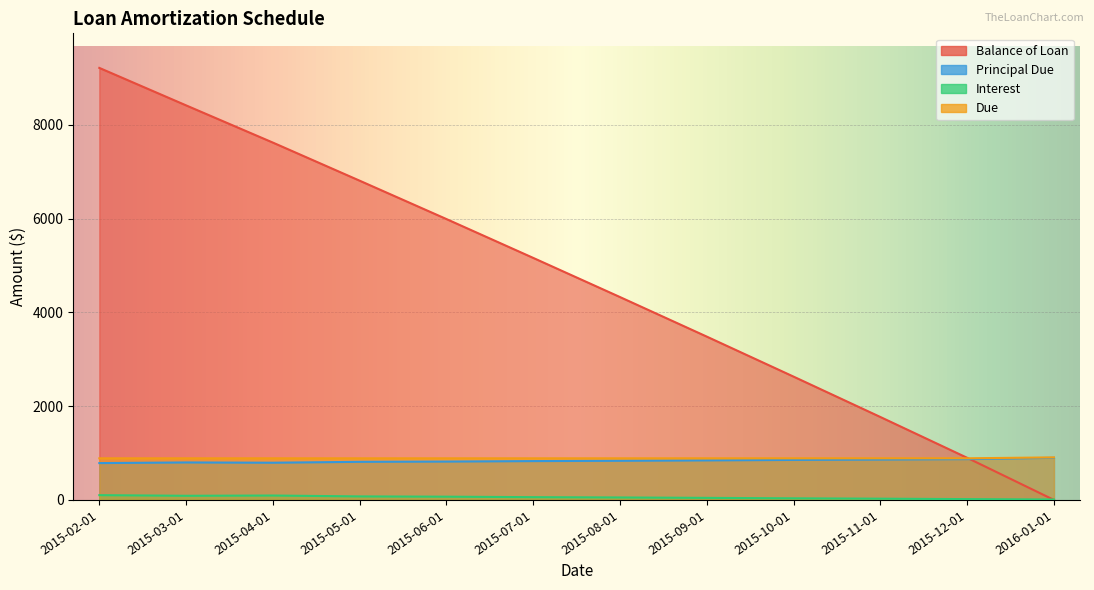

At which label does Interest first exceed 59?

2015-02-01